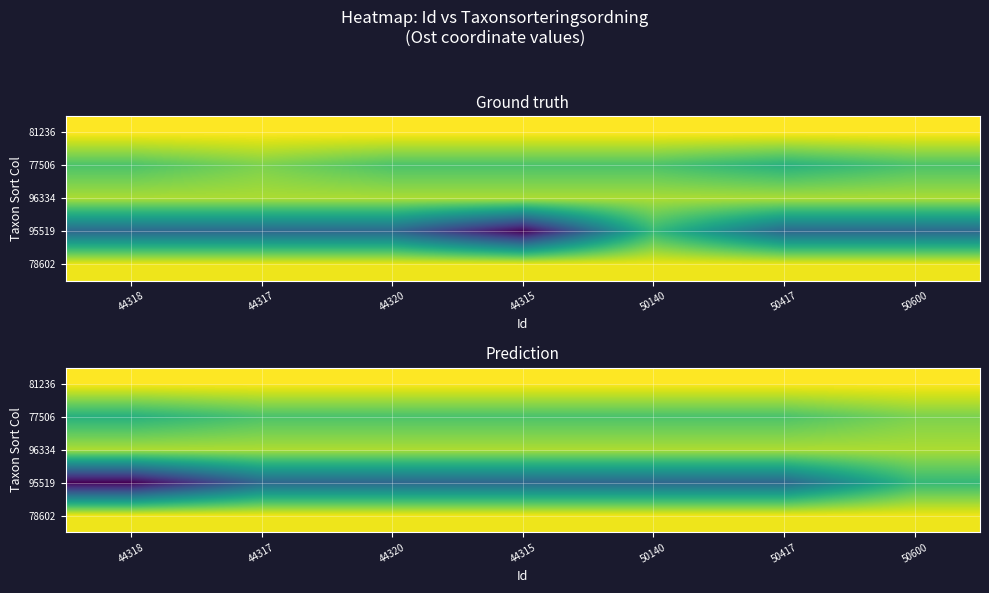

At which category is the sum across all series the highest?

50600